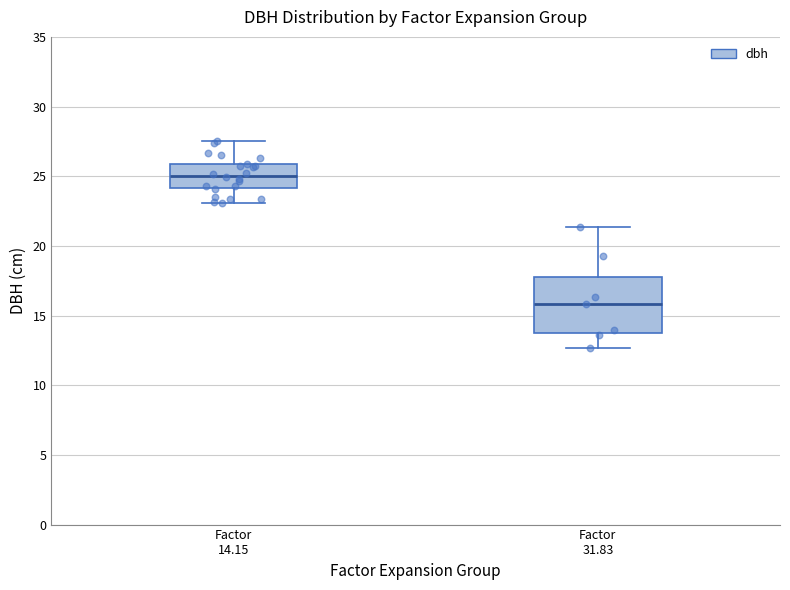

Reading left to right, read every box against the y-axis: the position of its median line, the range the box covers, and the ends of its whiskers. The values are not printed on the chart, so give them approximately, as read against the axis.

Factor 14.15: median 25.0, box 24.0 to 26.0, whiskers 23.0 to 27.5
Factor 31.83: median 16.0, box 14.0 to 18.0, whiskers 12.5 to 21.5